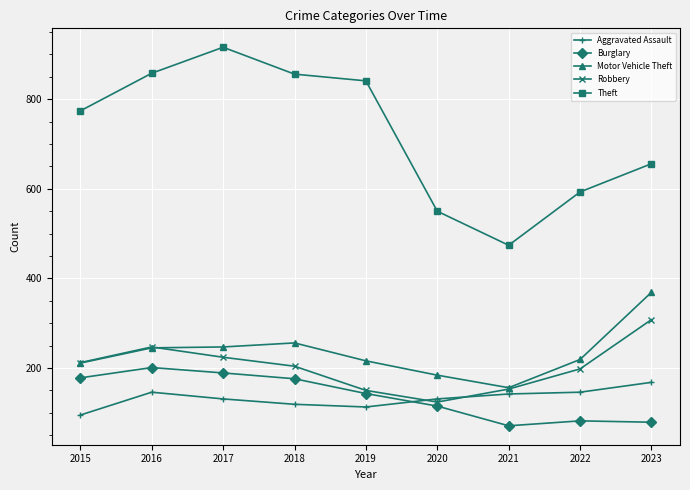

Does the chart display data point markers on the line(s)?

Yes